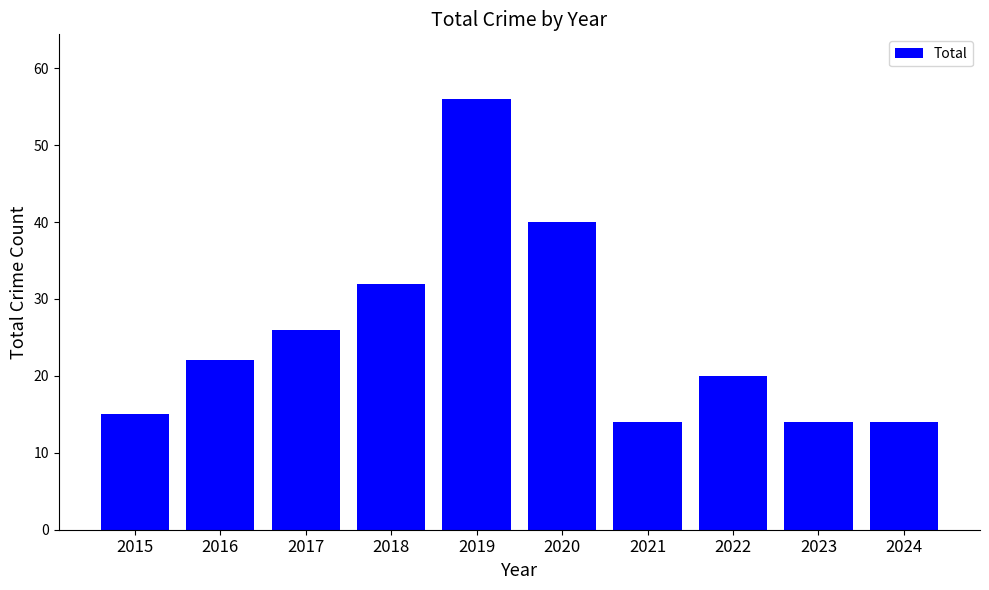

What is the value of the 6th bar from the left?

40